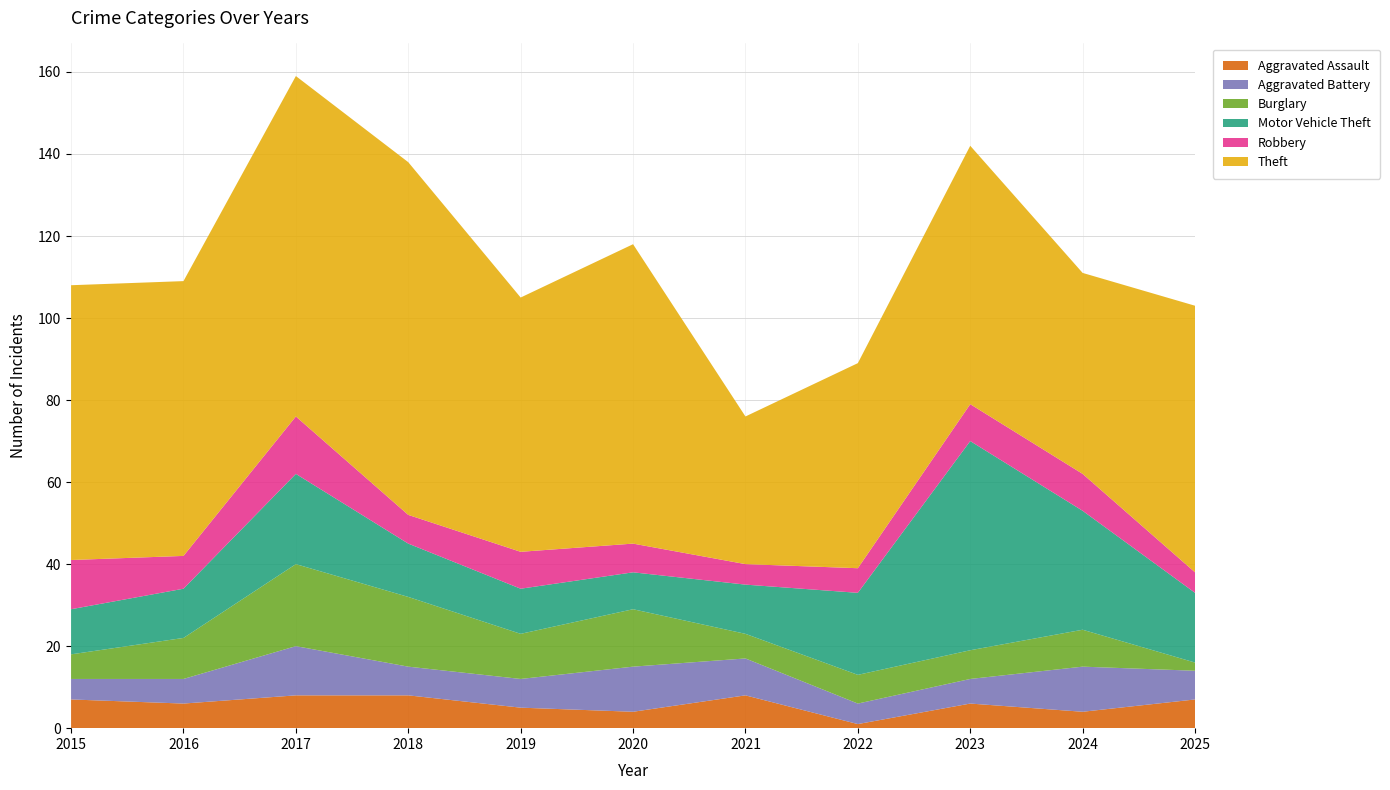

Reading left to right, extract all data points from this chart.

Aggravated Assault: 7	6	8	8	5	4	8	1	6	4	7
Aggravated Battery: 5	6	12	7	7	11	9	5	6	11	7
Burglary: 6	10	20	17	11	14	6	7	7	9	2
Motor Vehicle Theft: 11	12	22	13	11	9	12	20	51	29	17
Robbery: 12	8	14	7	9	7	5	6	9	9	5
Theft: 67	67	83	86	62	73	36	50	63	49	65